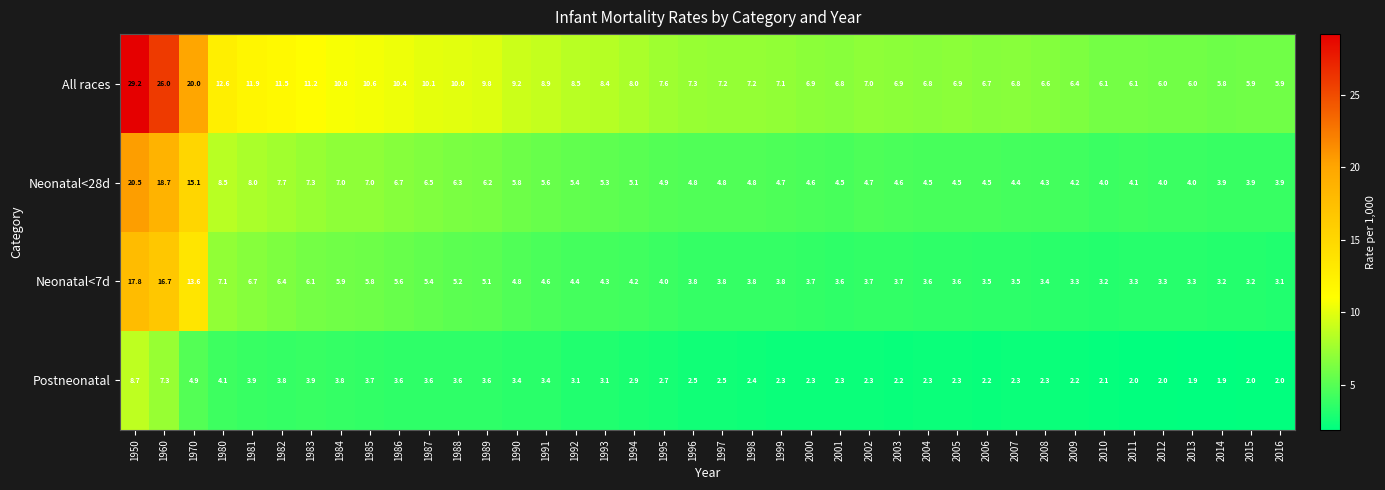

At which label does Postneonatal first exceed 2?

1950